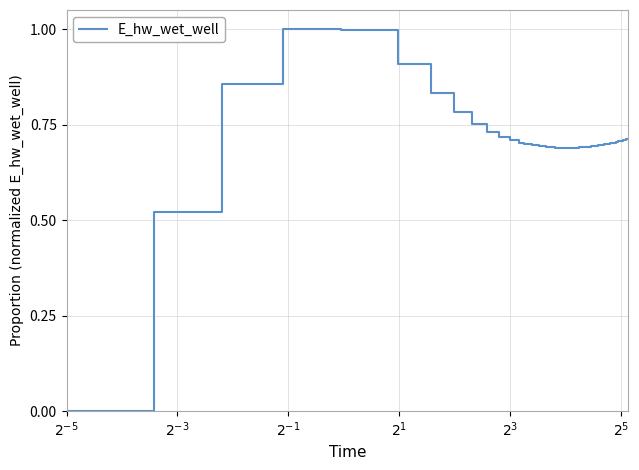

What is the difference between the maximum and minimum values?

1.0